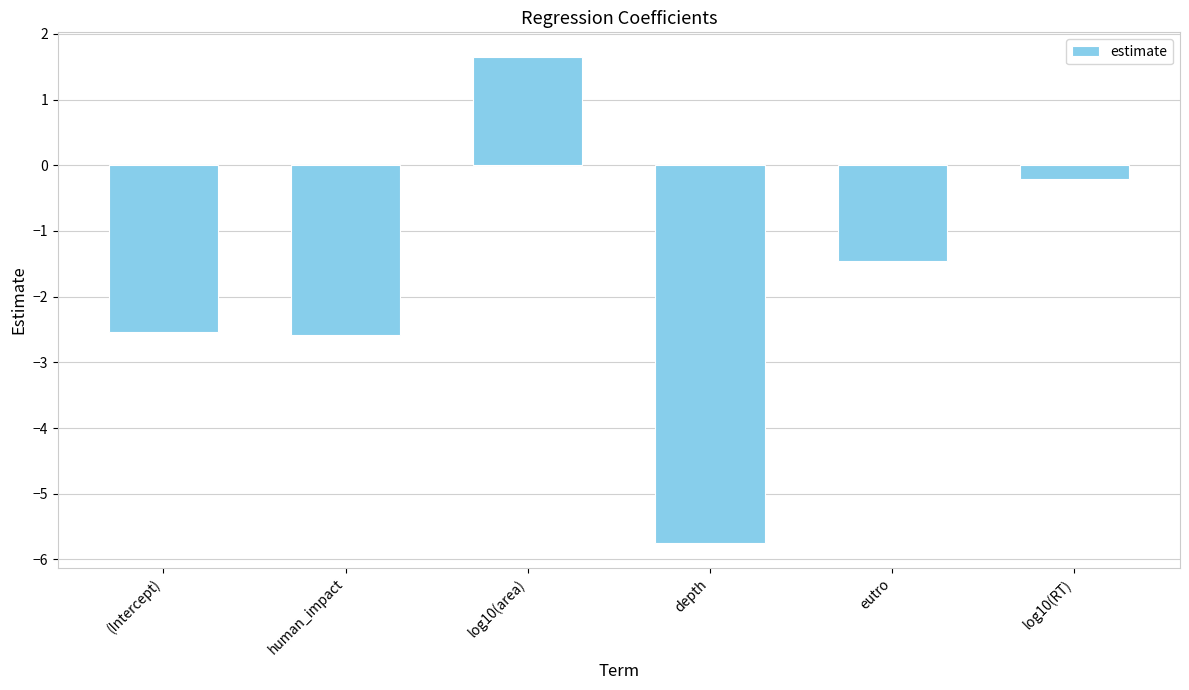

What is the value of the 3rd bar from the left?

1.7